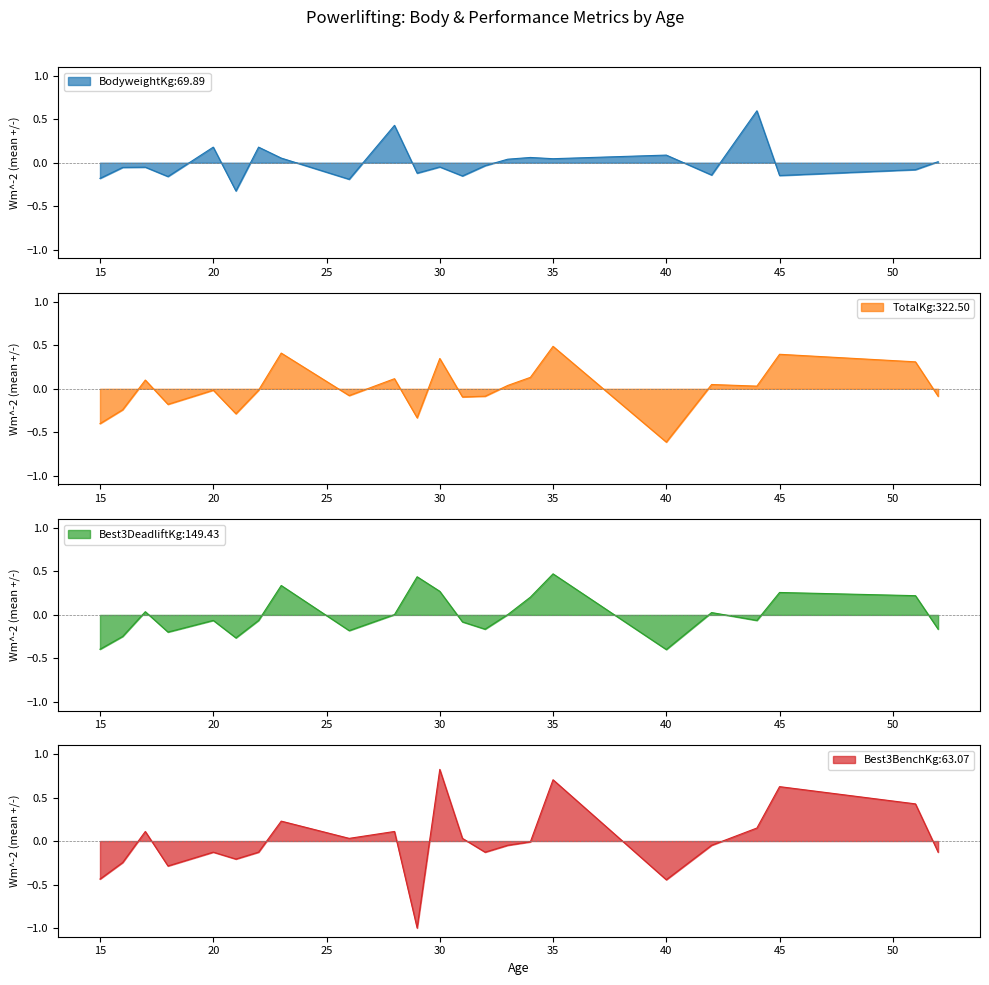

Which series has the widest spread of values?

Best3BenchKg